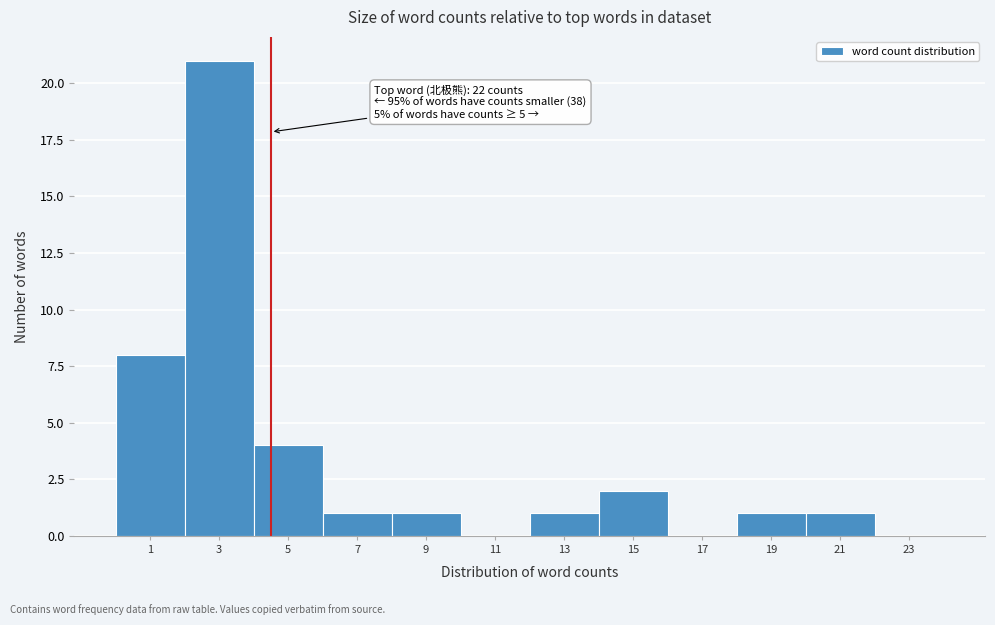

Reading right to left, list all the values displayed in this chart.

23=0	21=1	19=1	17=0	15=2	13=1	11=0	9=1	7=1	5=4	3=21	1=8